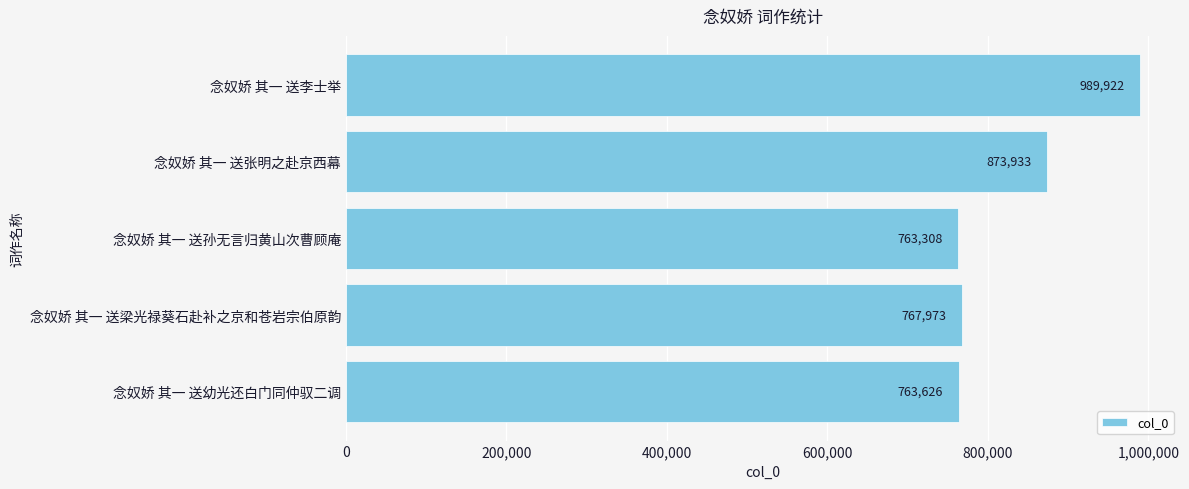

Between 念奴娇 其一 送张明之赴京西幕 and 念奴娇 其一 送孙无言归黄山次曹顾庵, which is larger?

念奴娇 其一 送张明之赴京西幕